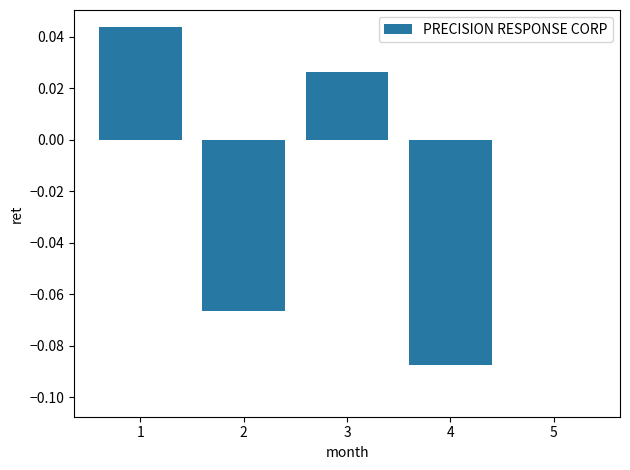

Which has a higher value, 4 or 1?

1